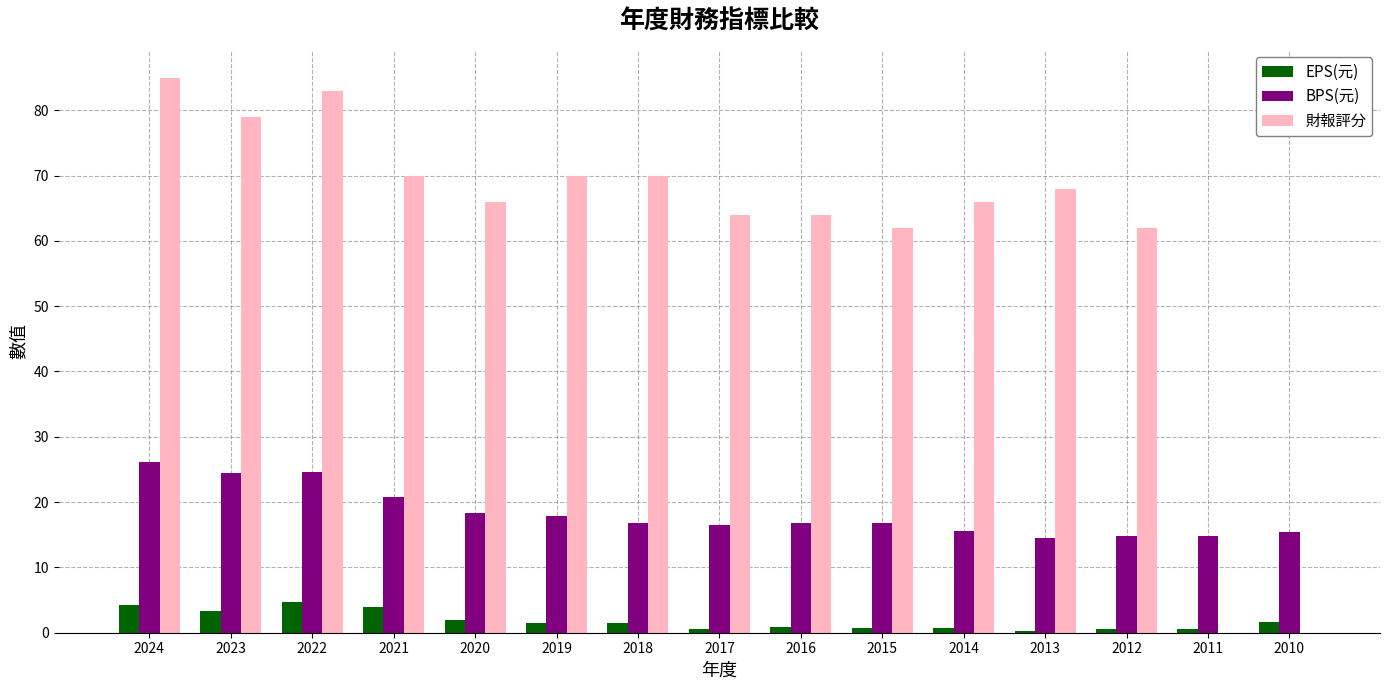

True or false: 財報評分 has a value of 109.2 at 2020.

False